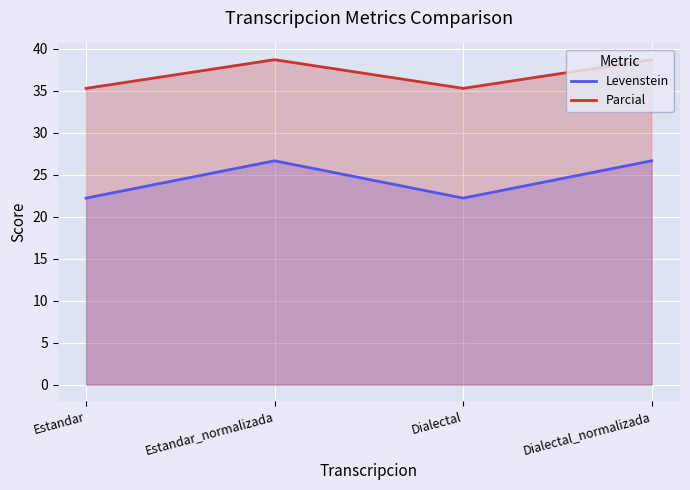

How many values in the Parcial series exceed 38?

2